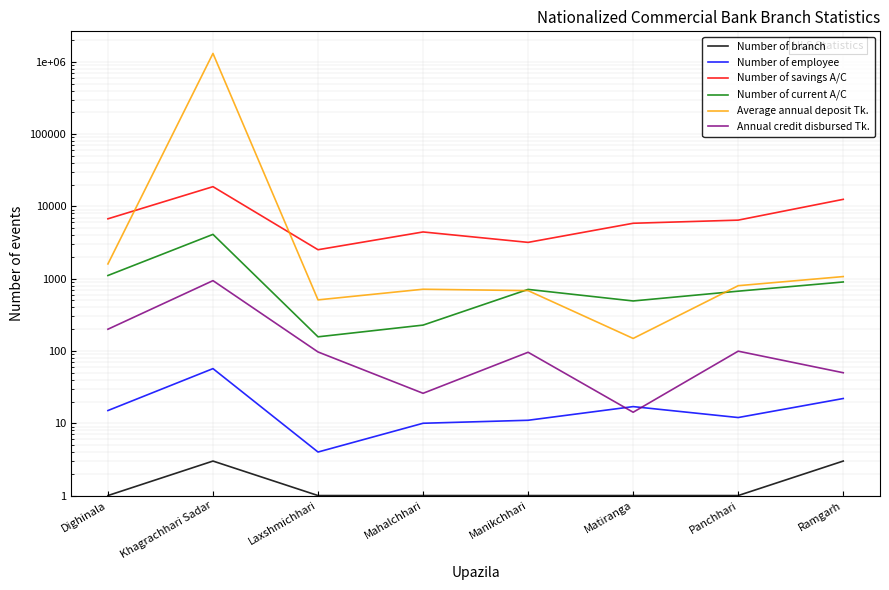

What is the label of the 4th point from the right?

Manikchhari